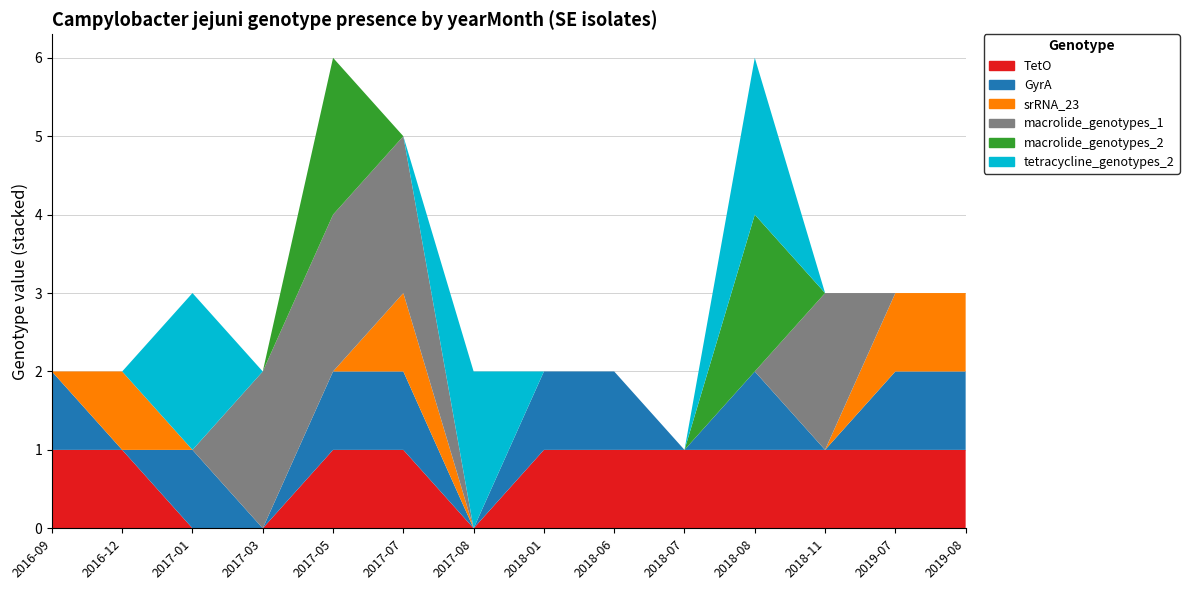

Reading left to right, list all the values displayed in this chart.

TetO: 1	1	0	0	1	1	0	1	1	1	1	1	1	1
GyrA: 1	0	1	0	1	1	0	1	1	0	1	0	1	1
srRNA_23: 0	1	0	0	0	1	0	0	0	0	0	0	1	1
macrolide_genotypes_1: 0	0	0	2	2	2	0	0	0	0	0	2	0	0
macrolide_genotypes_2: 0	0	0	0	2	0	0	0	0	0	2	0	0	0
tetracycline_genotypes_2: 0	0	2	0	0	0	2	0	0	0	2	0	0	0